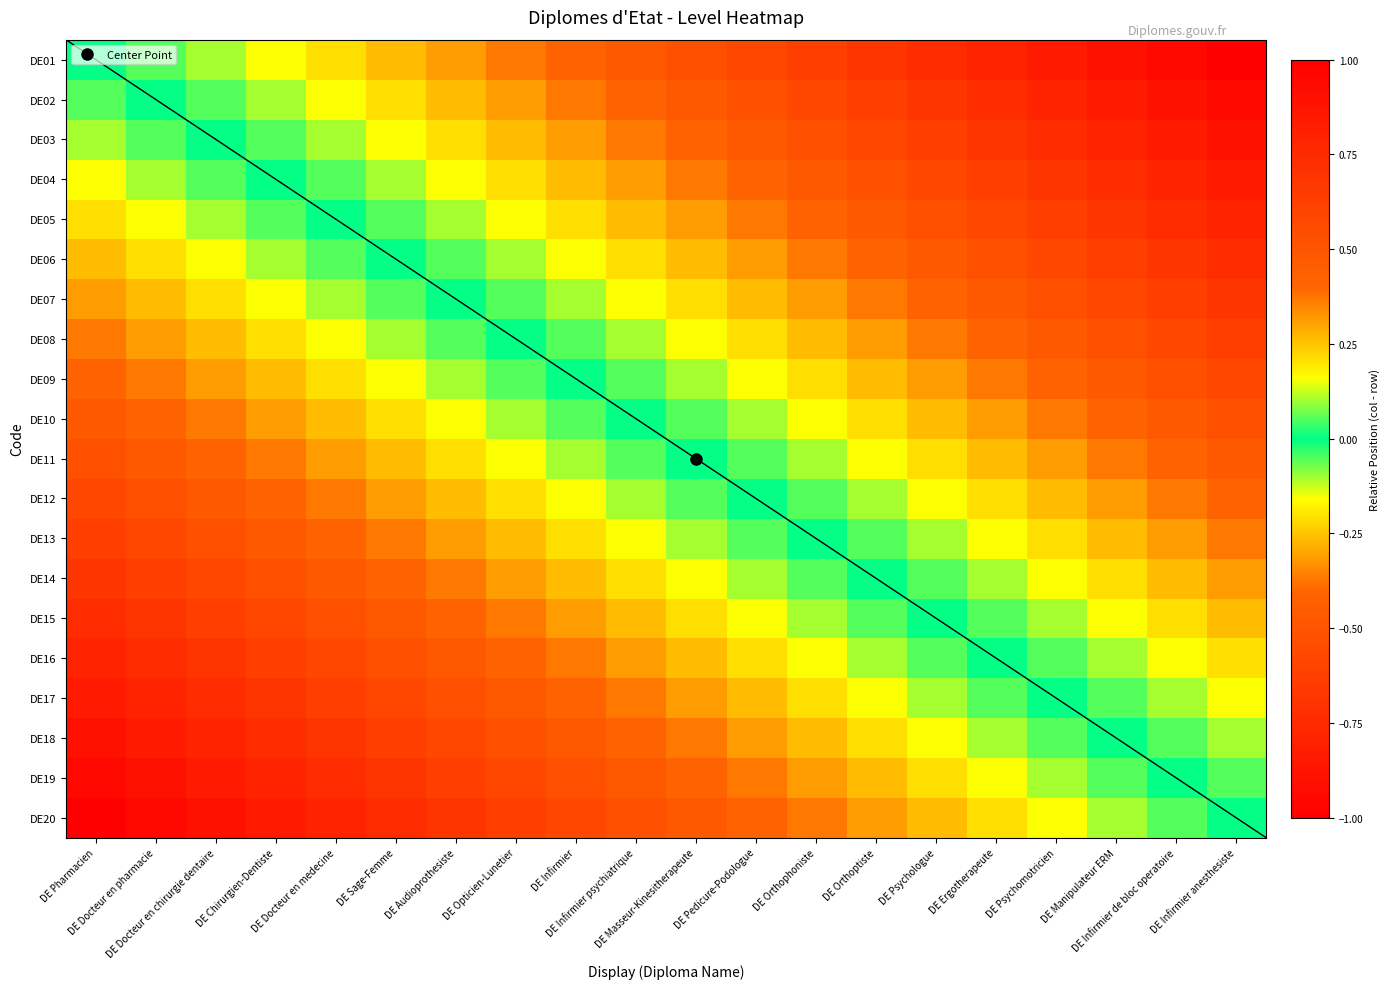

Which has a higher value, DE Docteur en medecine or DE Docteur en chirurgie dentaire?

DE Docteur en medecine